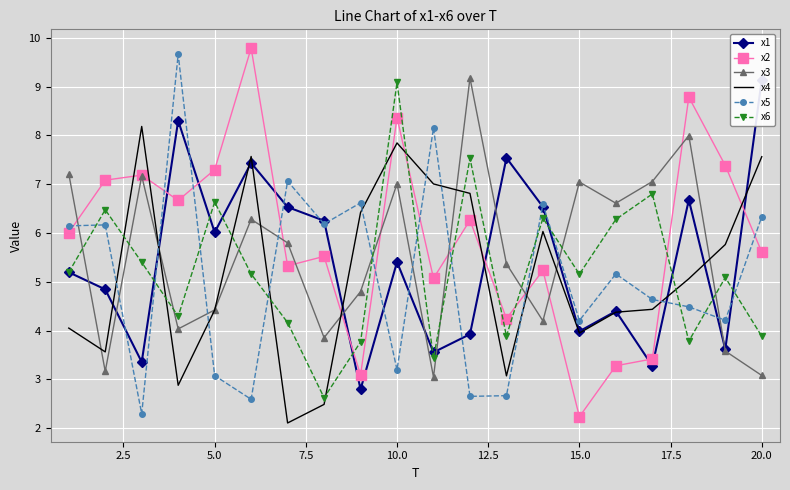

What is the minimum value shown in the chart?

2.1